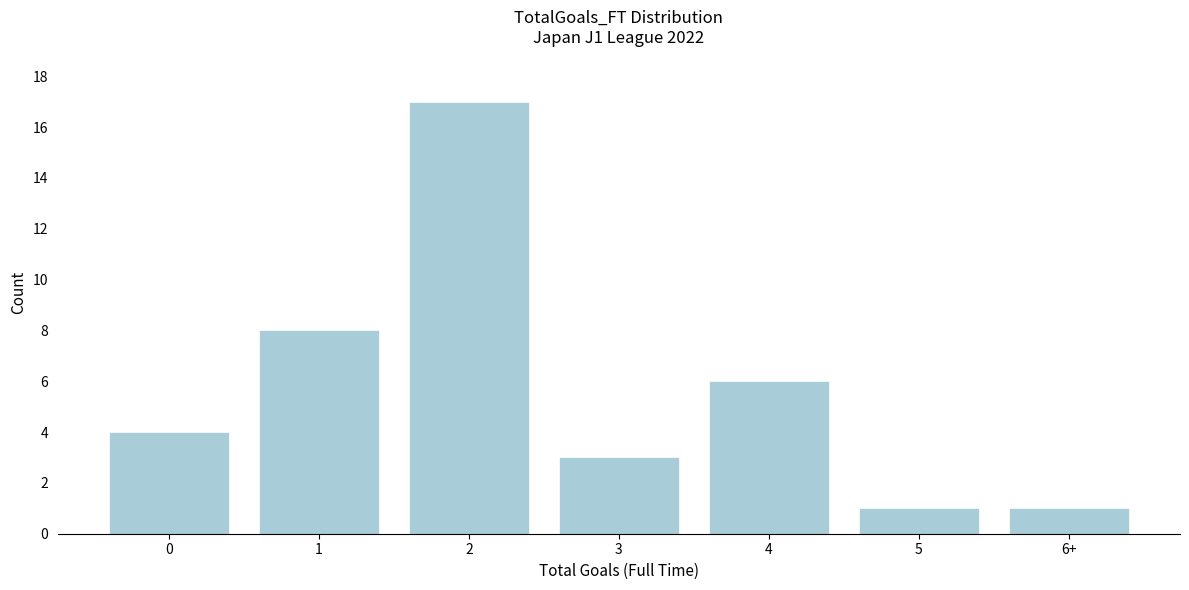

Reading left to right, transcribe all the data shown in this chart.

4	8	17	3	6	1	1